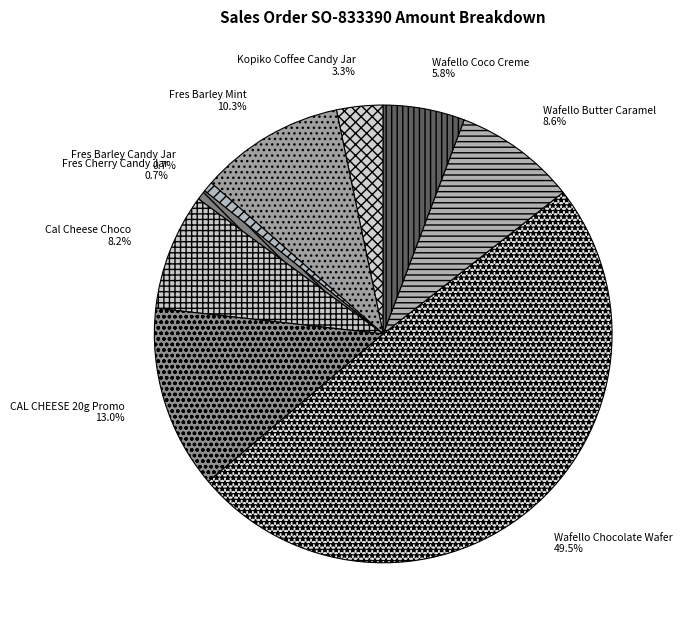

To the nearest percent, what is the difference between the Wafello Butter Caramel and CAL CHEESE 20g Promo slice percentages?

4%